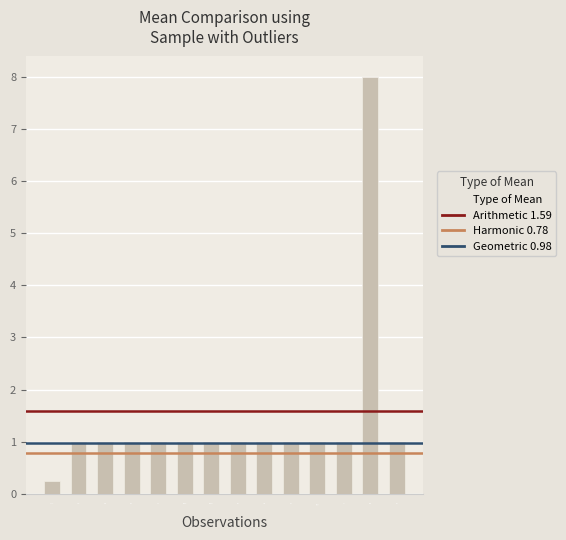

What is the difference between the maximum and second lowest values?

7.0